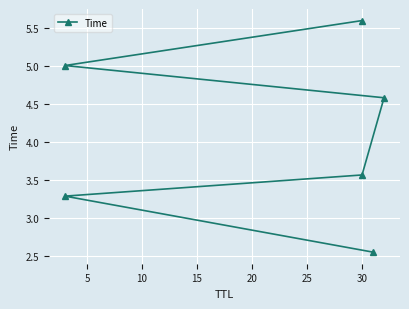

What is the change in value from 0 to 25?

+3.1